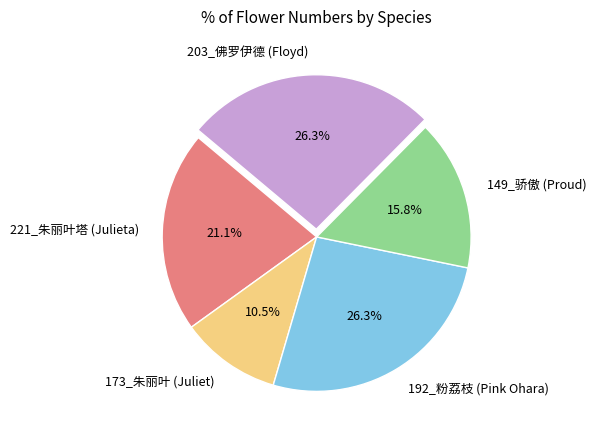

Which slice is the smallest?

173_朱丽叶 (Juliet)